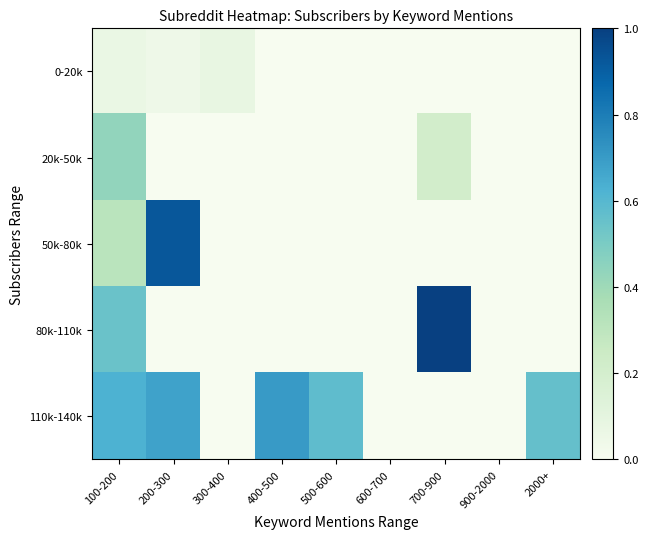

How many data points does each series have?

9